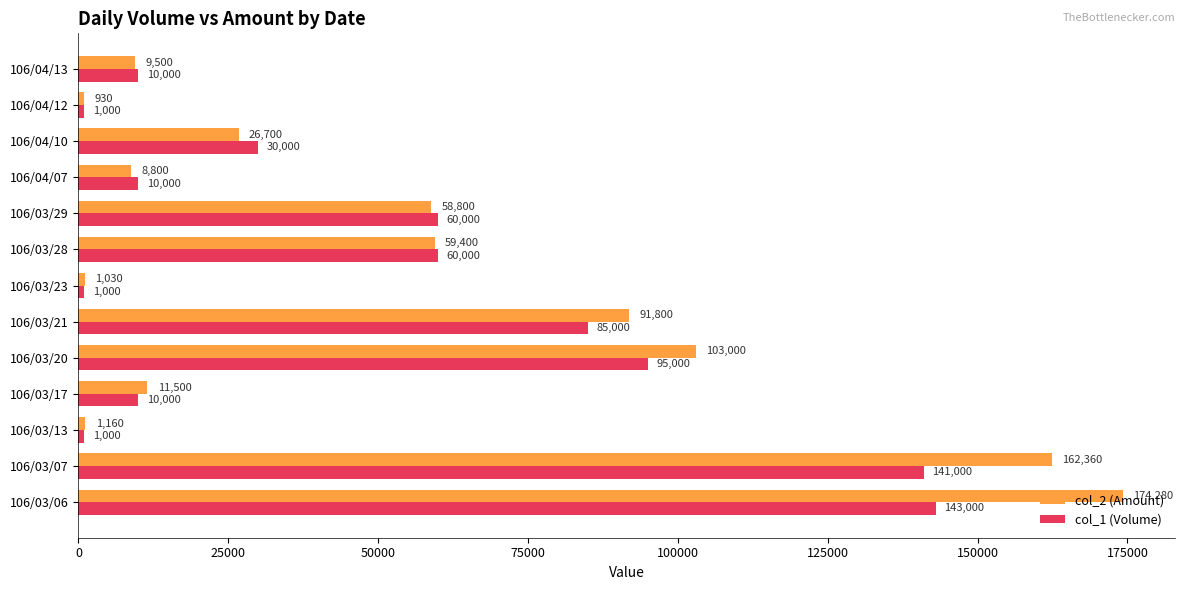

What is the sum of the col_1 (Volume) values at 106/03/17 and 106/04/13?

20000